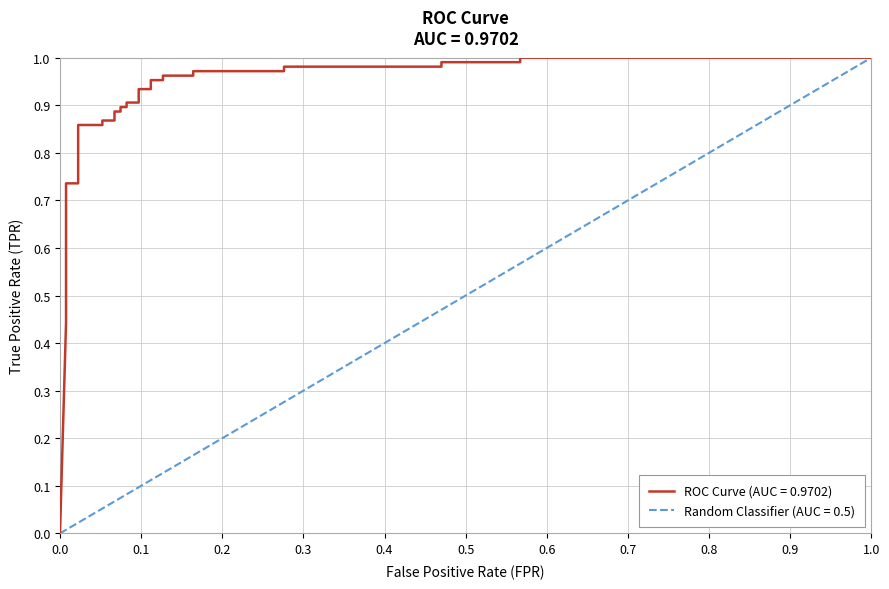

How many positive values are there?

31